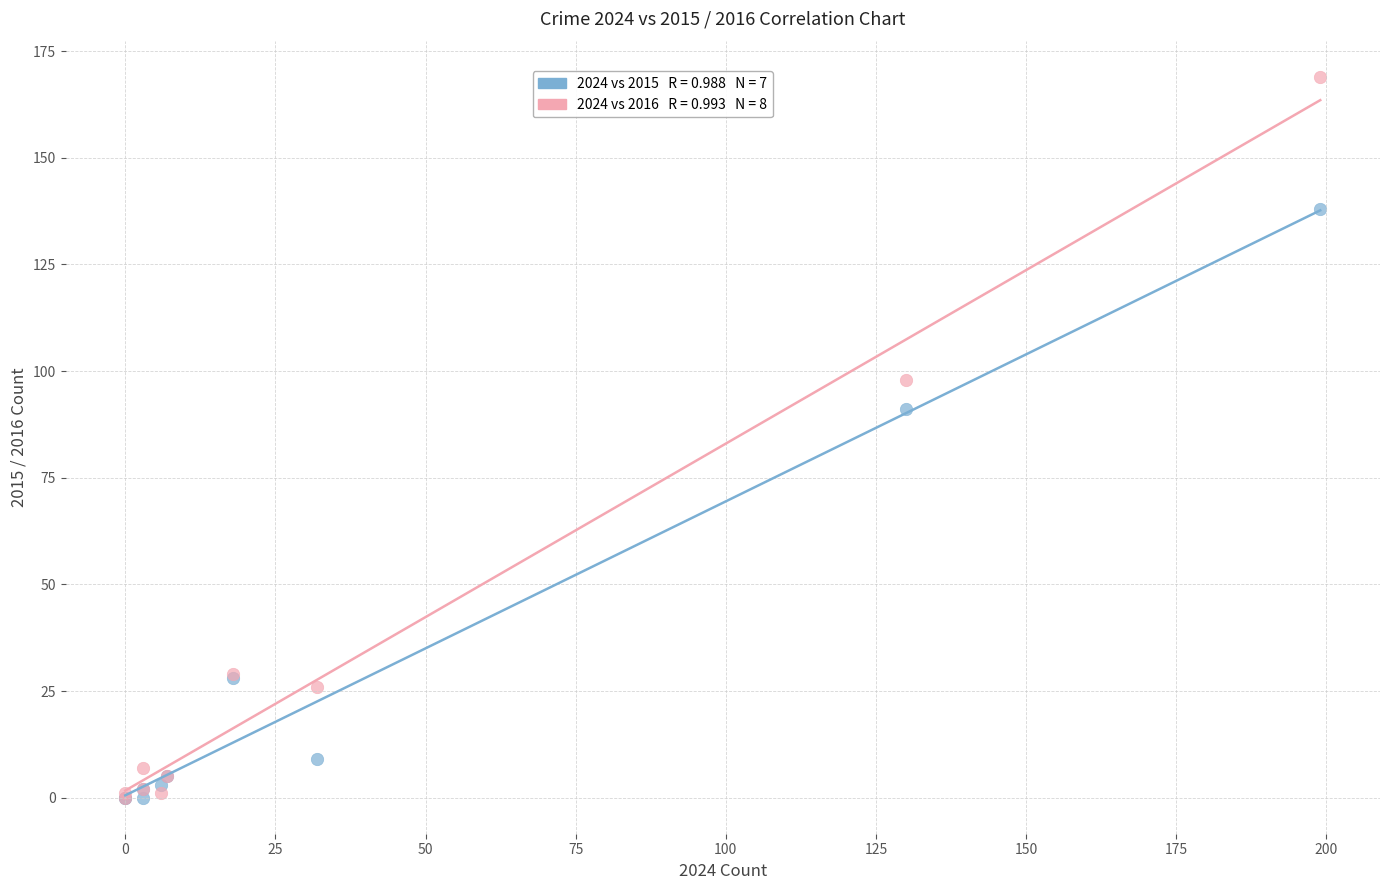

Across all series, what Y value is closest to 84?

91